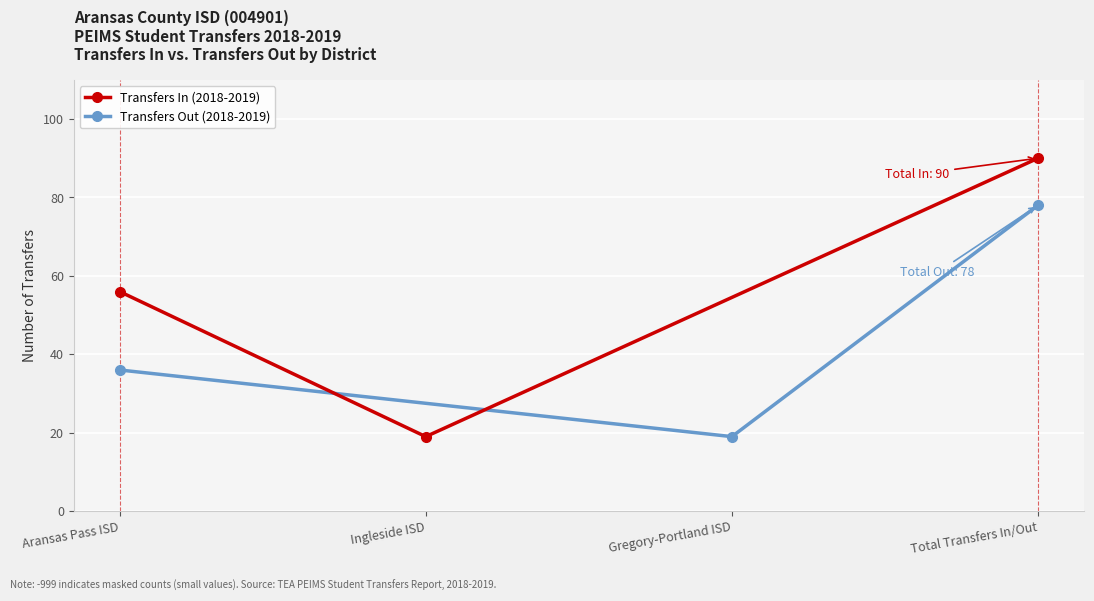

The value of Transfers In (2018-2019) at Ingleside ISD is 28. True or false?

False